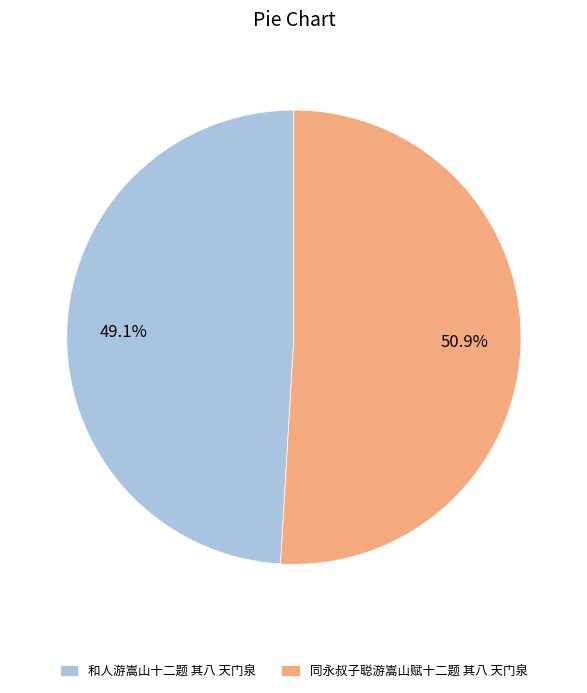

What percentage is the 和人游嵩山十二题 其八 天门泉 slice, to the nearest percent?

49%